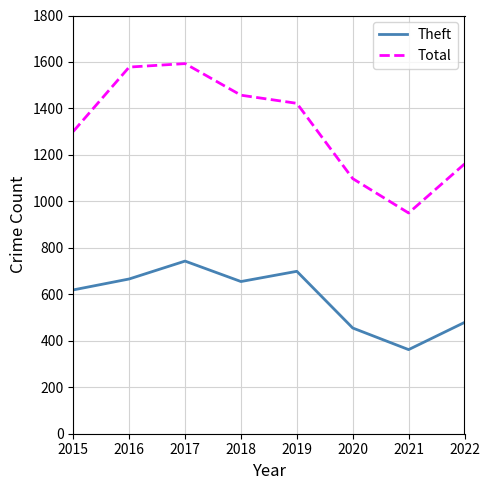

True or false: Theft has more than 2 points higher than both neighbors.

False